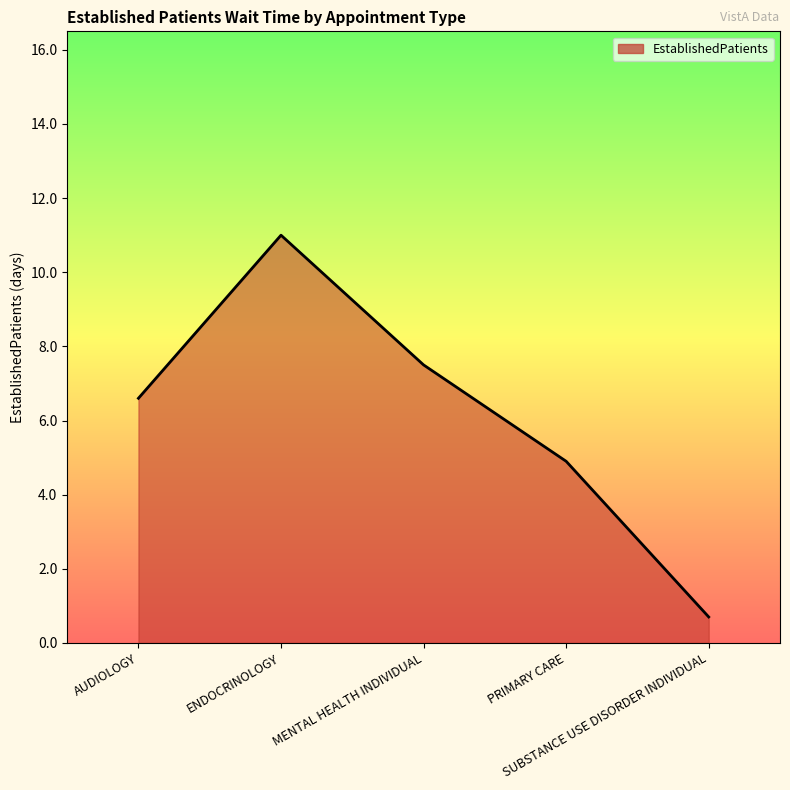

Count the number of data series in this chart.

1